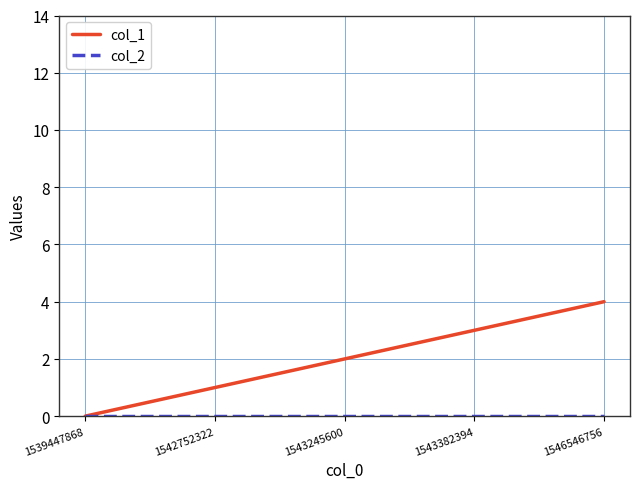

How many positive values does the col_1 series have?

4